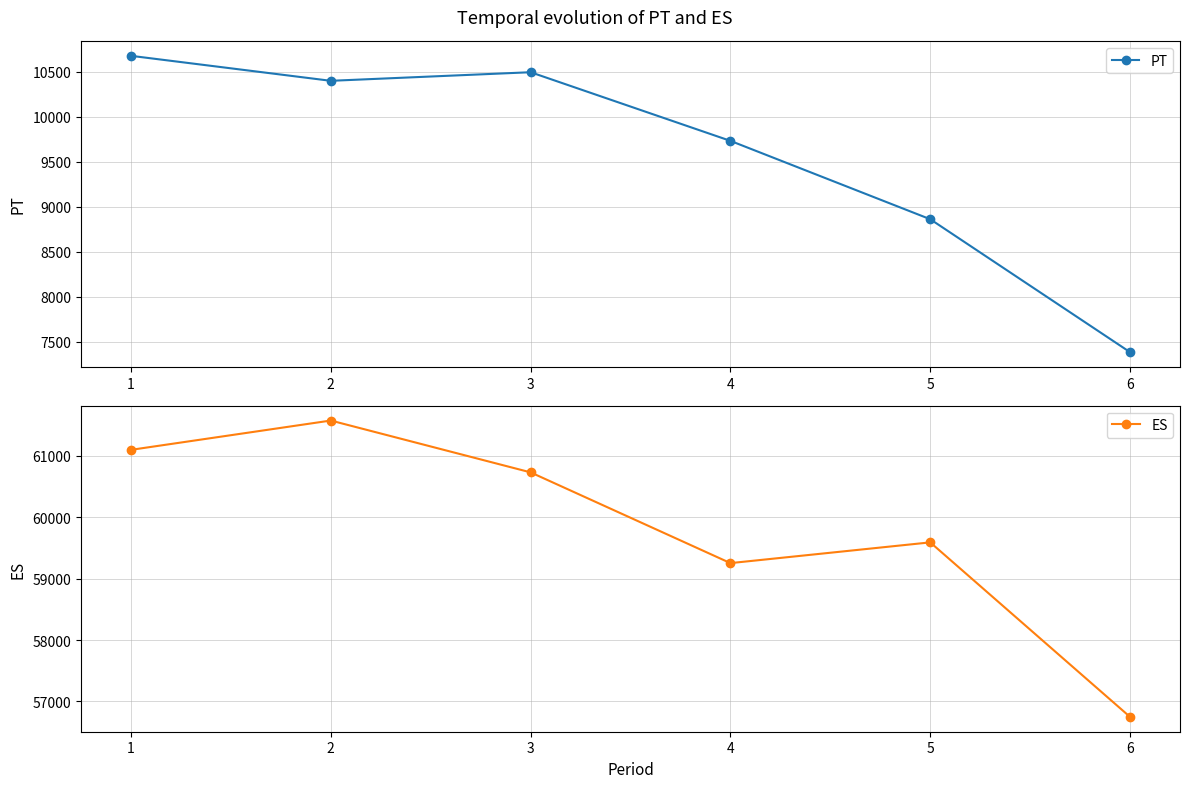

Which category has the highest value in the ES series?

2